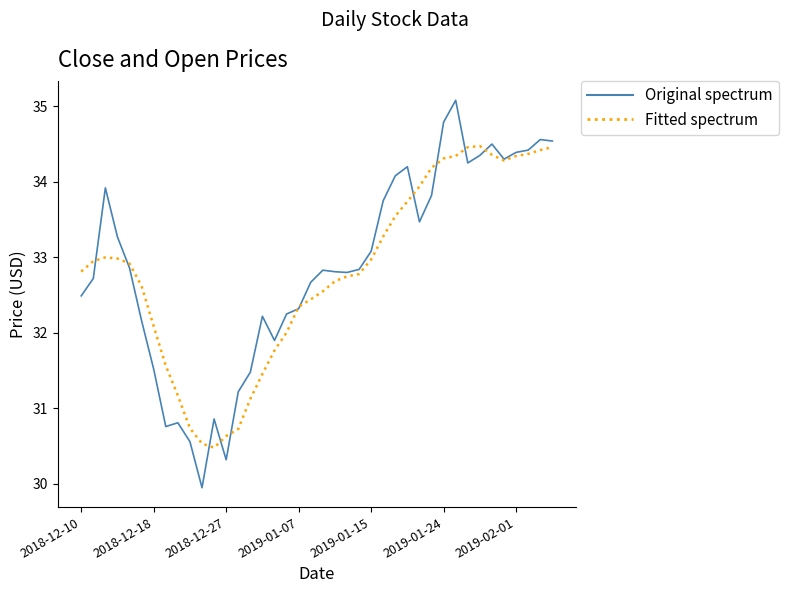

What is the maximum value shown in the chart?

35.1